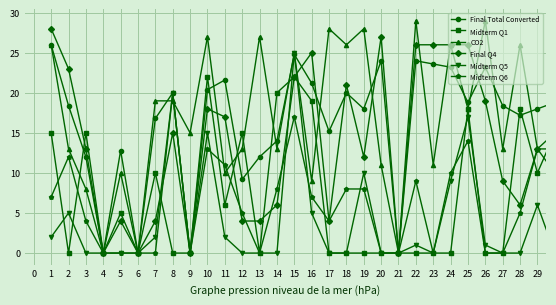

Does the chart display data point markers on the line(s)?

Yes